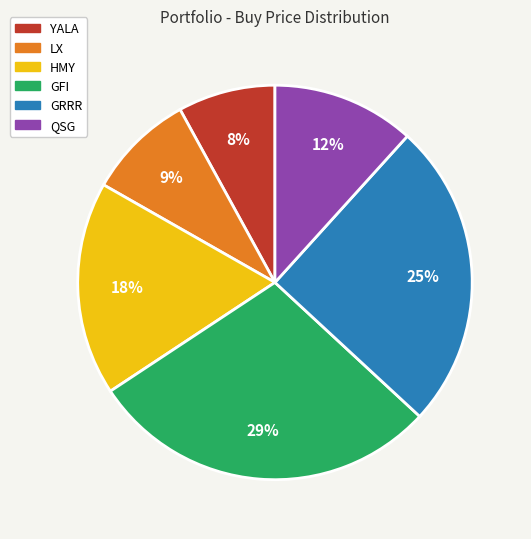

Is the sum of HMY and GRRR greater than half?

No